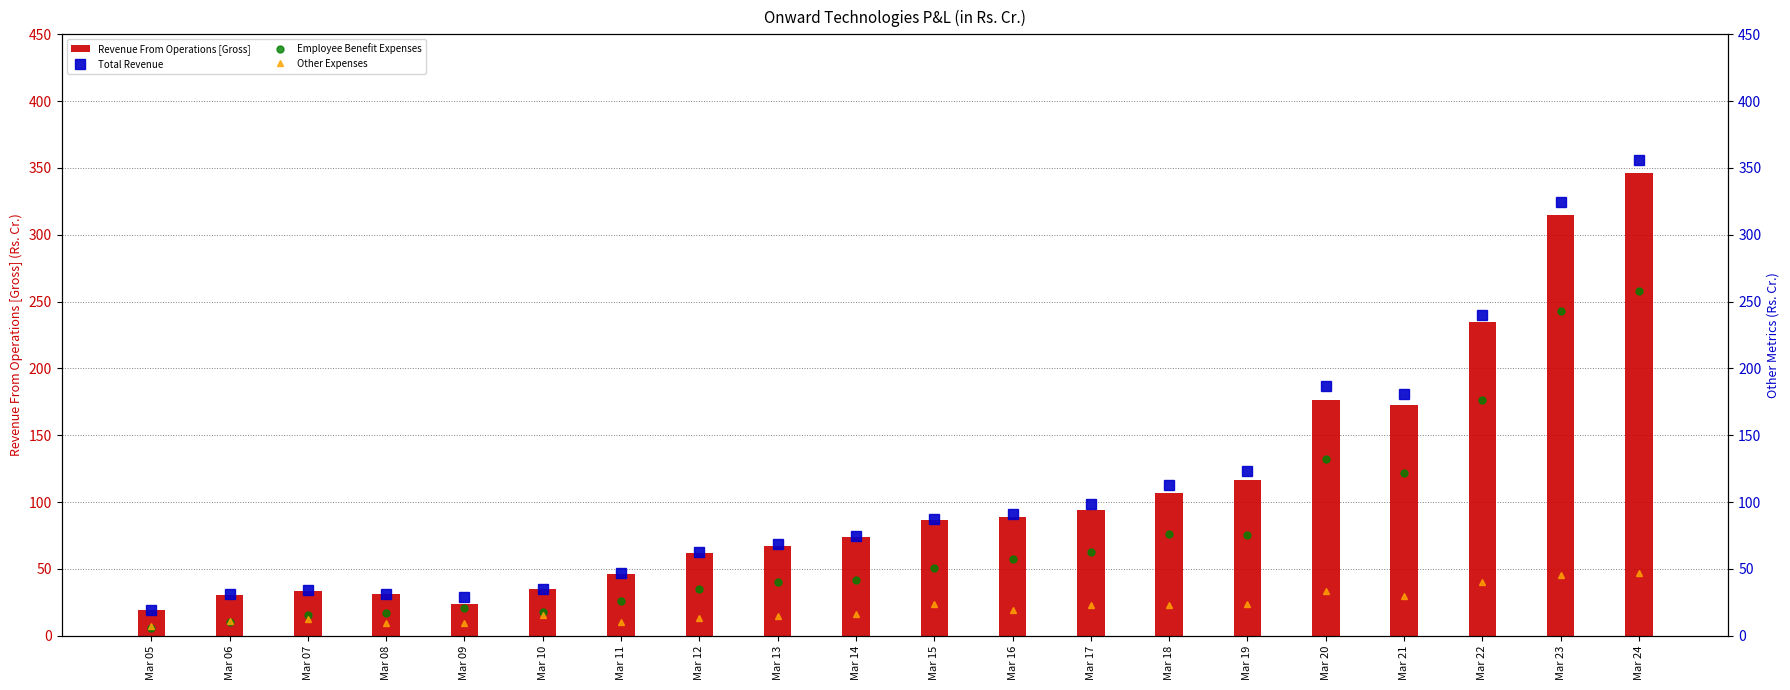

Is the value of Total Revenue at Mar 10 greater than the value of Other Expenses at Mar 07?

Yes